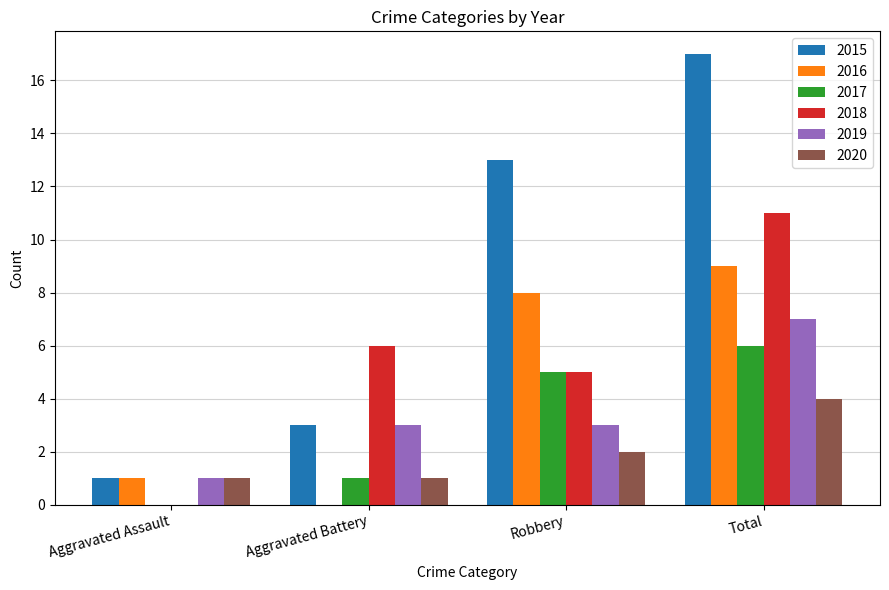

Is the value of 2019 at Aggravated Assault greater than the value of 2016 at Robbery?

No